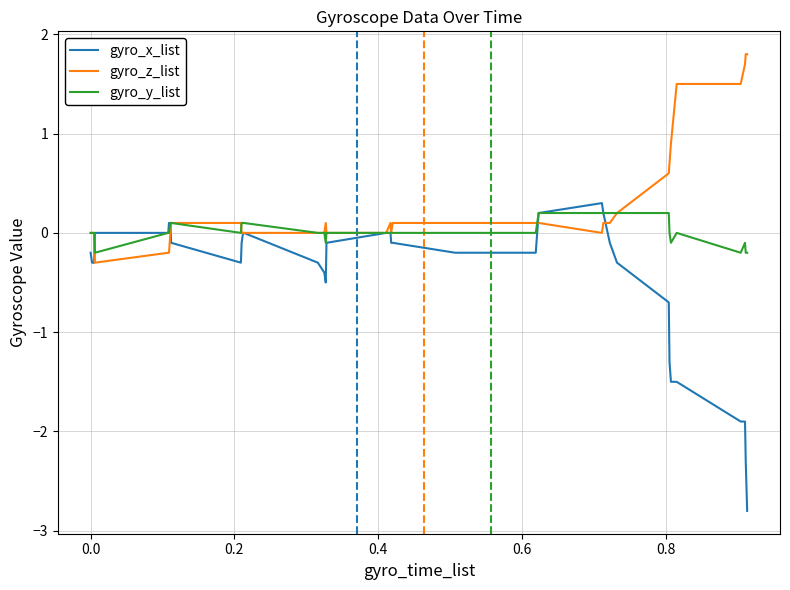

List the series in order of their peak value, highest first.

gyro_z_list, gyro_x_list, gyro_y_list